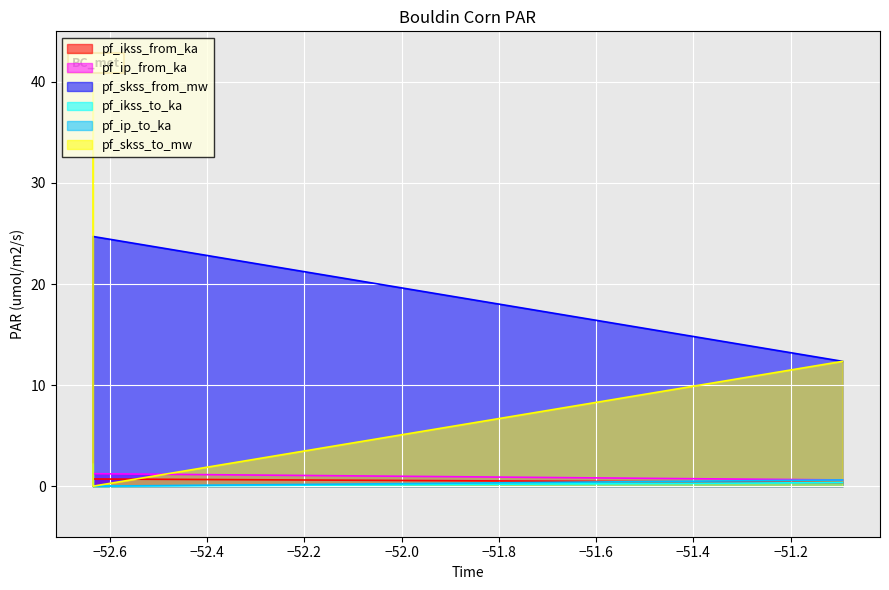

How many lines are shown in the chart?

6